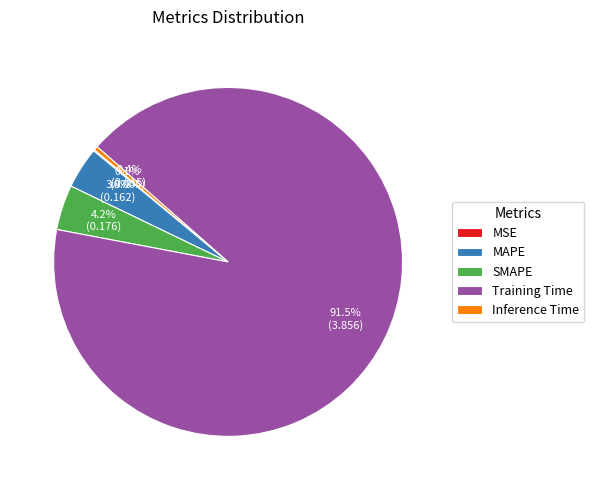

What is the largest slice in the pie chart?

Training Time